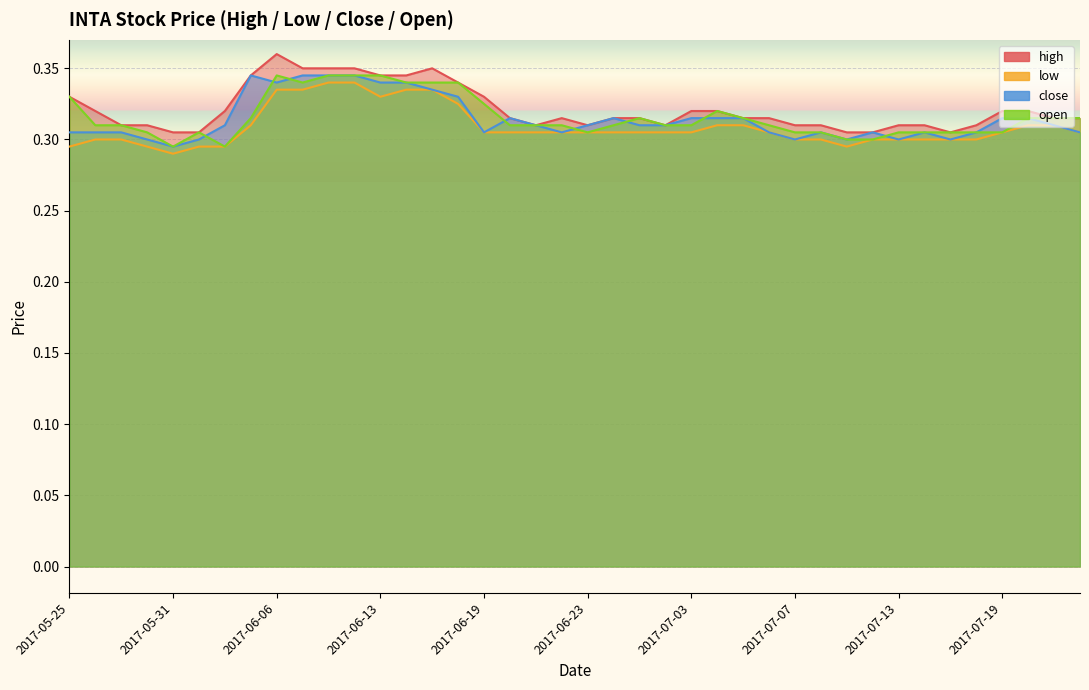

How many high values are between 0 and 1?

40